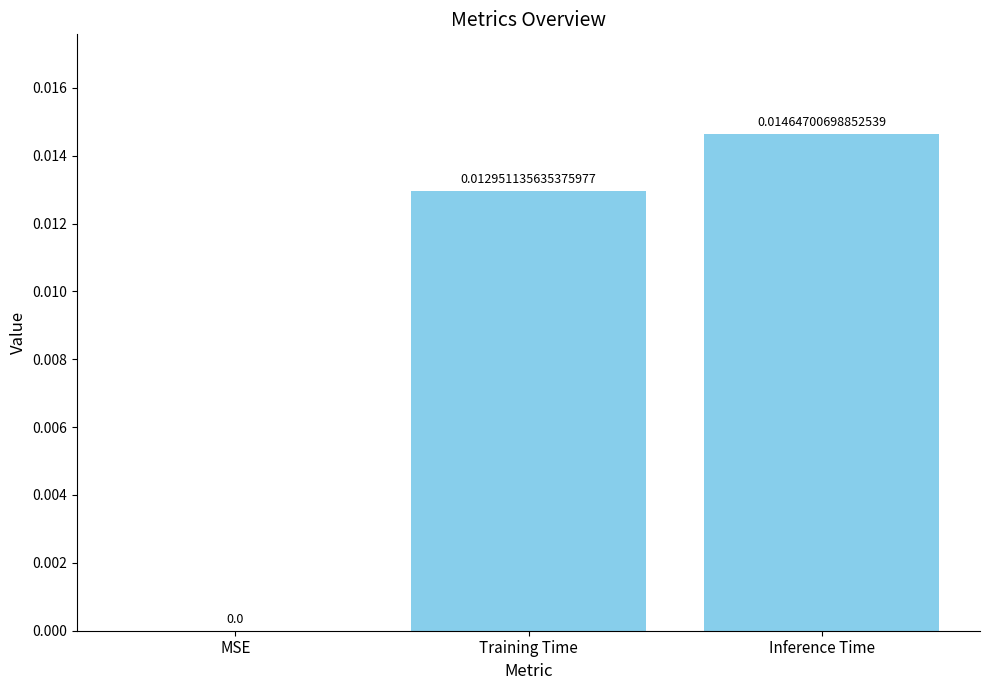

Are the bars horizontal?

No